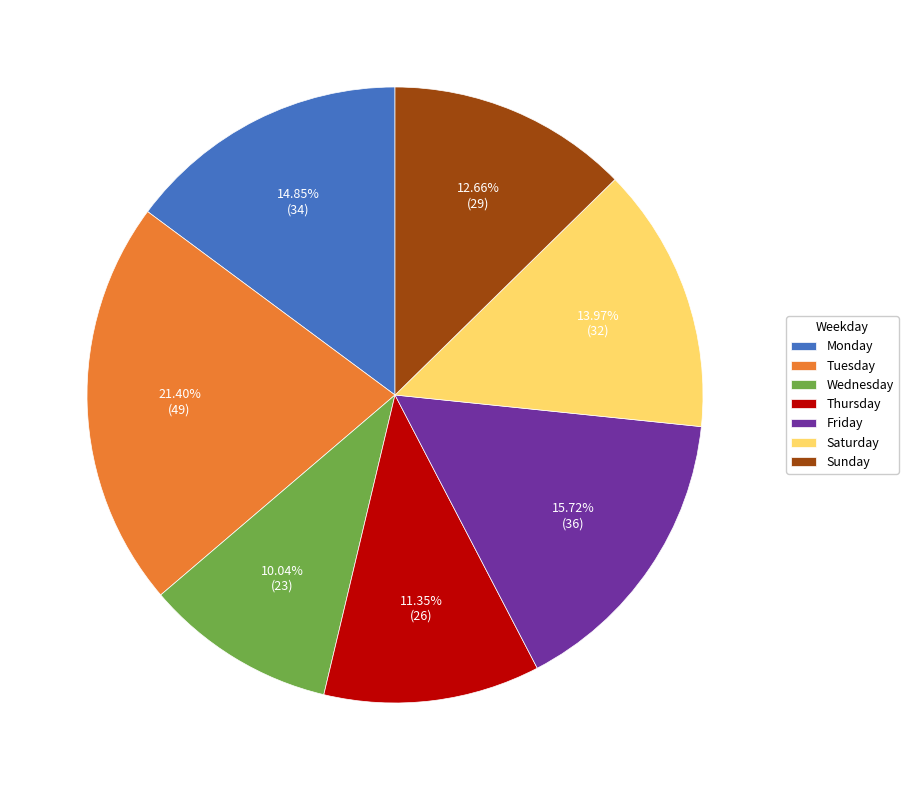

Is there any slice that represents more than half of the pie?

No